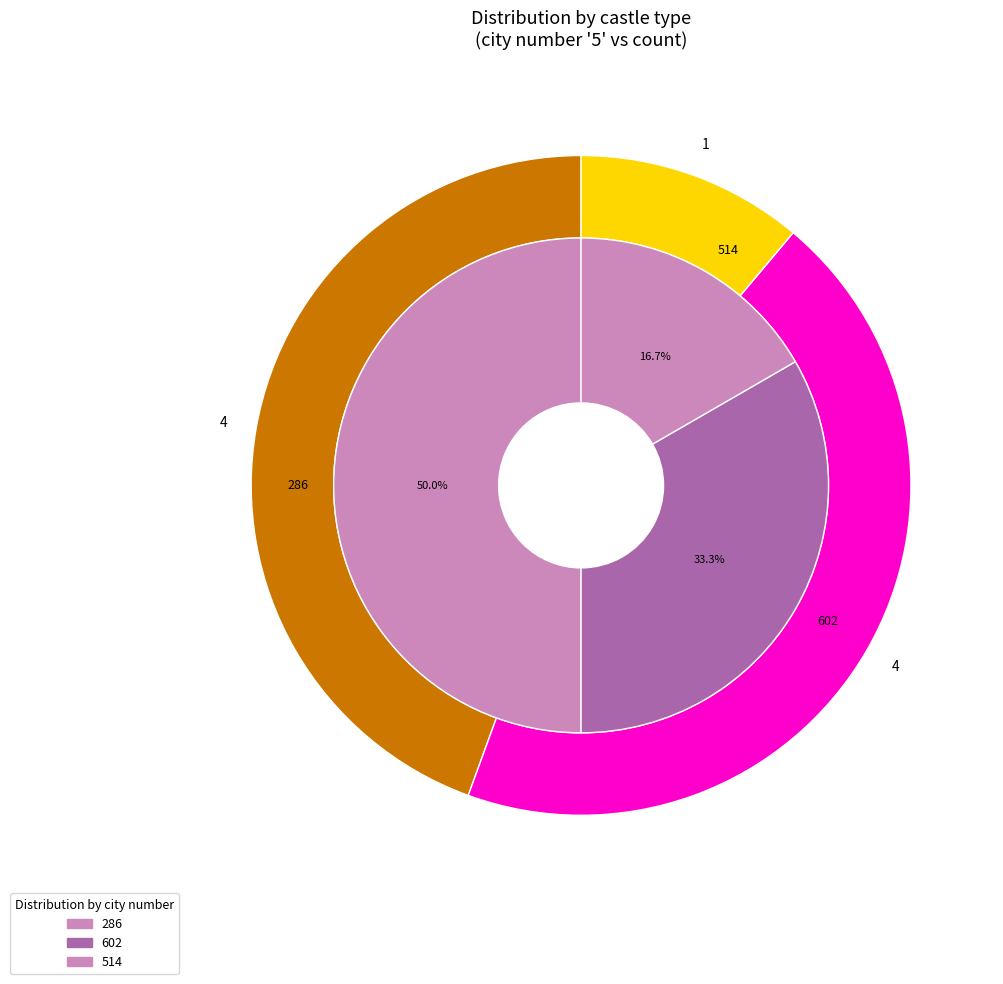

Is there a majority slice in this chart?

No